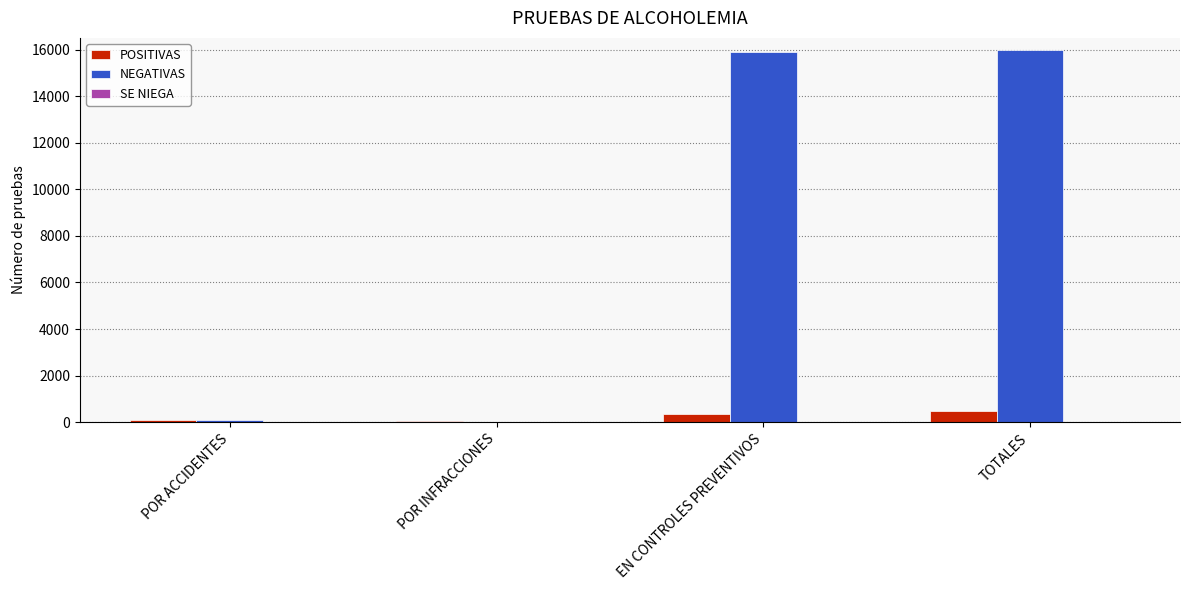

How many groups of bars are there?

4